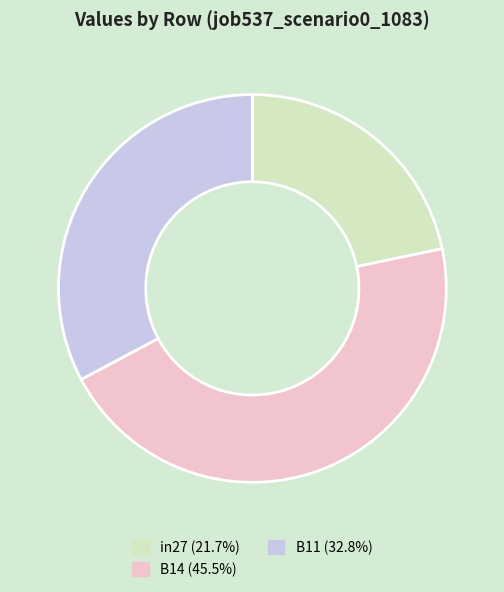

Between B14 and in27, which is larger?

B14